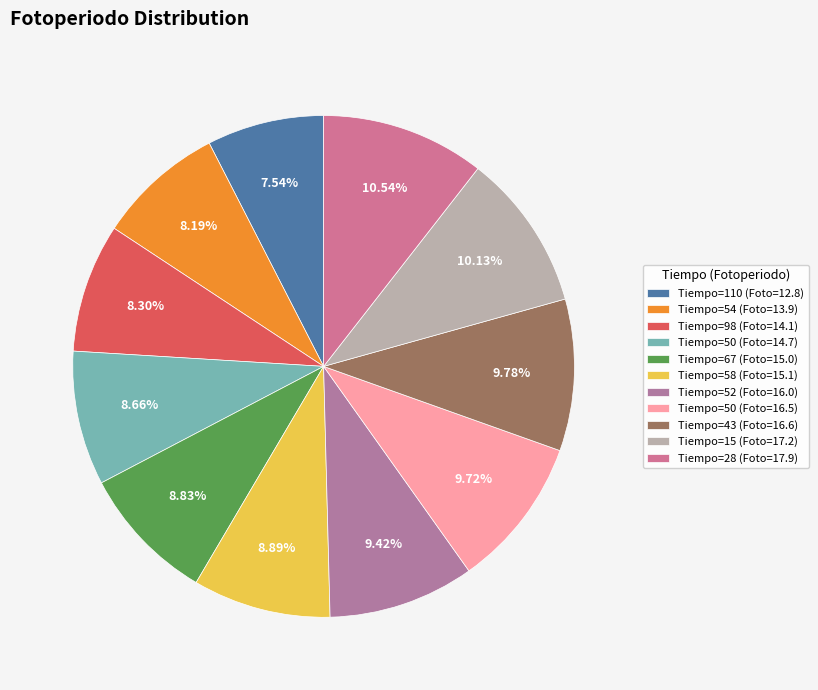

Which slice is the smallest?

Tiempo=110 (Foto=12.8)